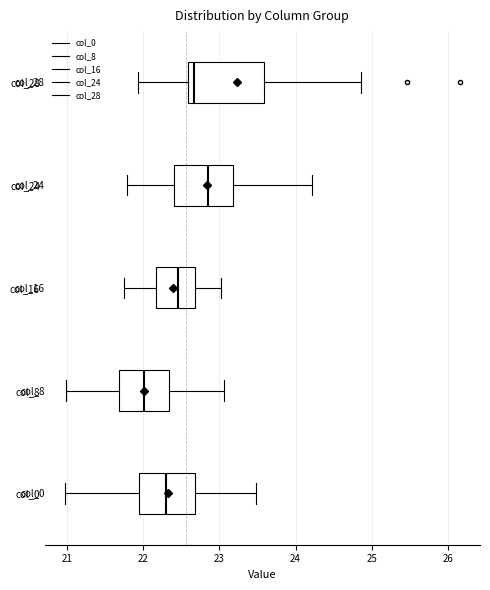

Reading bottom to top, read every box against the x-axis: the position of its median line, the range the box covers, and the ends of its whiskers. The values are not printed on the chart, so give them approximately, as read against the axis.

col_0: median 22.3, box 21.9 to 22.7, whiskers 21.0 to 23.5
col_8: median 22.0, box 21.7 to 22.3, whiskers 21.0 to 23.1
col_16: median 22.5, box 22.2 to 22.7, whiskers 21.8 to 23.0
col_24: median 22.9, box 22.4 to 23.2, whiskers 21.8 to 24.2
col_28: median 22.7, box 22.6 to 23.6, whiskers 21.9 to 24.9